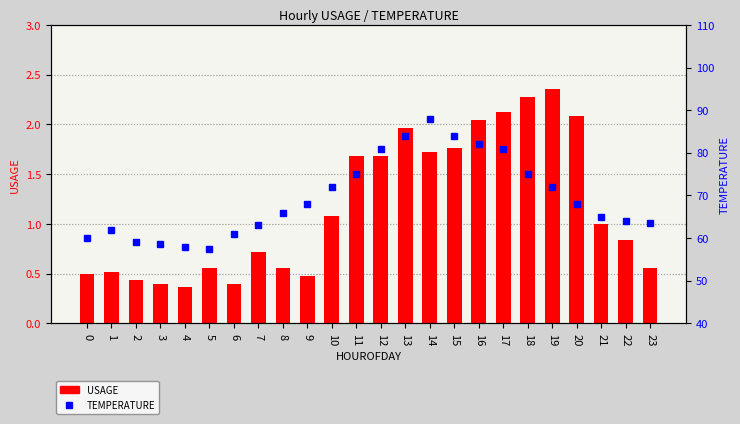

Rank the categories by USAGE value from lowest to highest.

4, 3, 6, 2, 9, 0, 1, 5, 8, 23, 7, 22, 21, 10, 11, 12, 14, 15, 13, 16, 20, 17, 18, 19